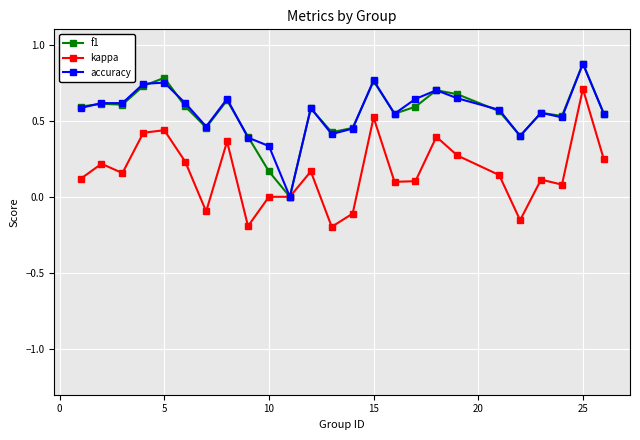

How many distinct data groups are displayed?

3